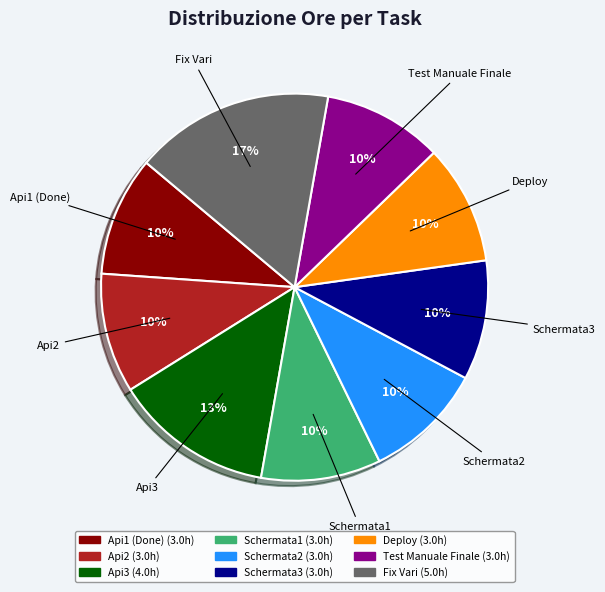

How many slices are in this pie chart?

9